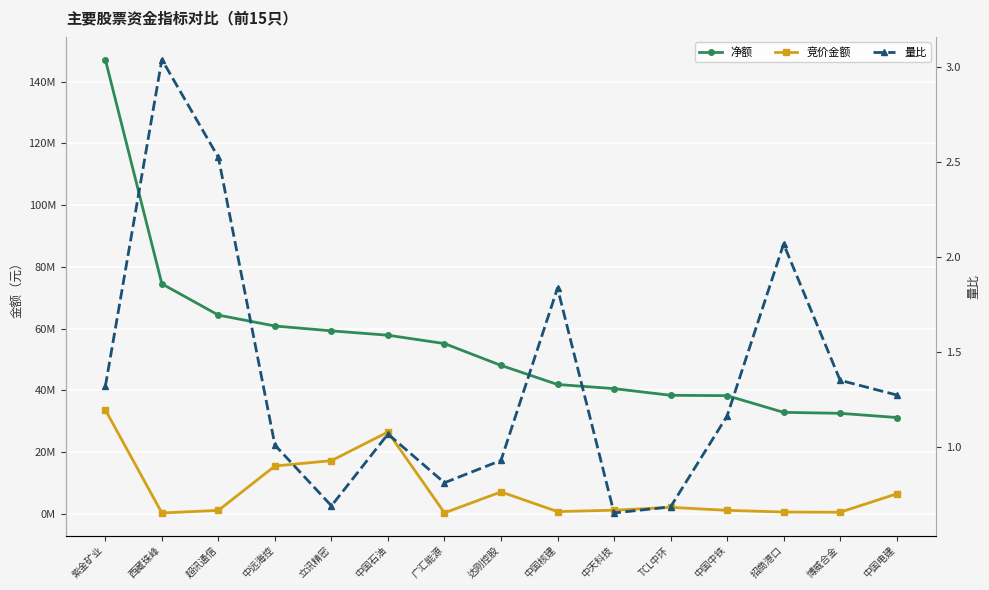

How many interior local peaks does the 竞价金额 series have?

3